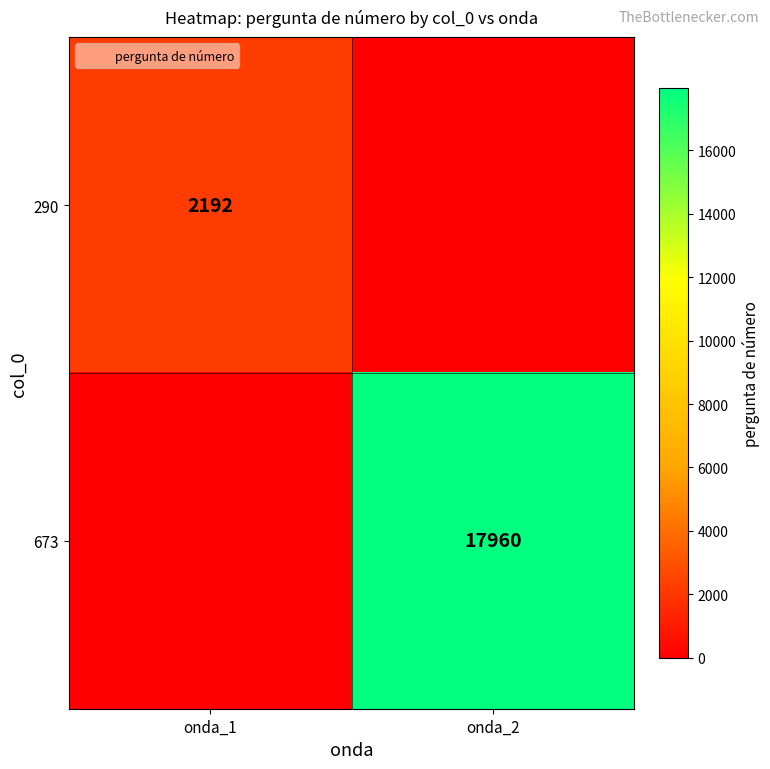

Rank the series by their maximum value, from lowest to highest.

290, 673